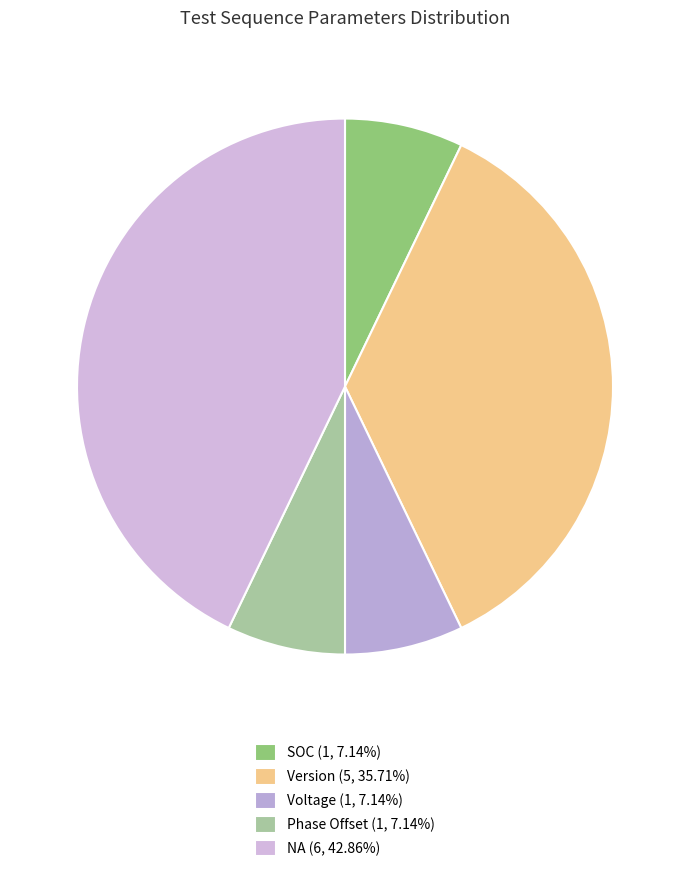

To the nearest percent, what is the average slice percentage?

20%